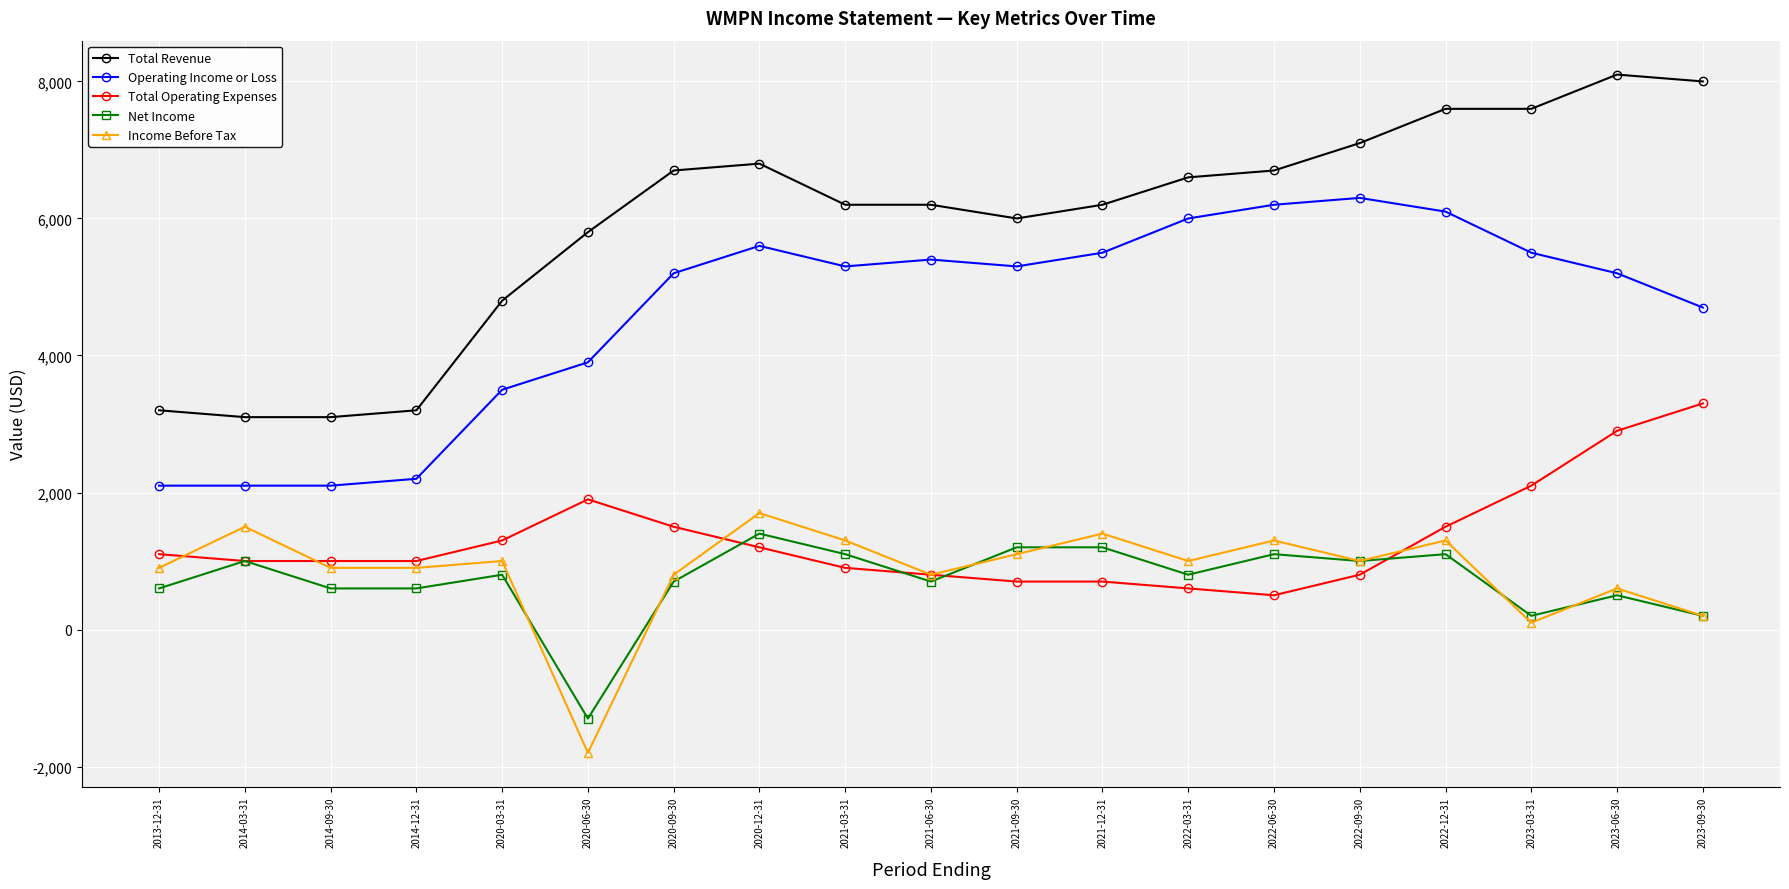

The Total Revenue series shows 4800 at 2020-03-31. True or false?

True